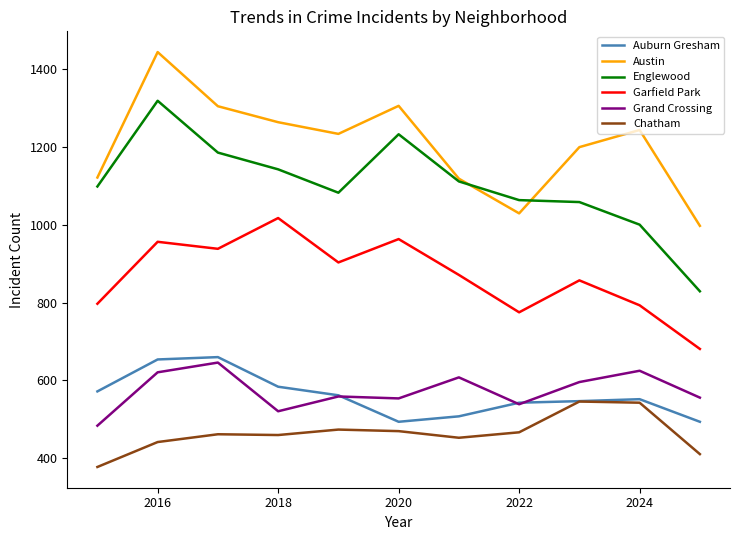

True or false: Garfield Park and Chatham intersect in this chart.

False